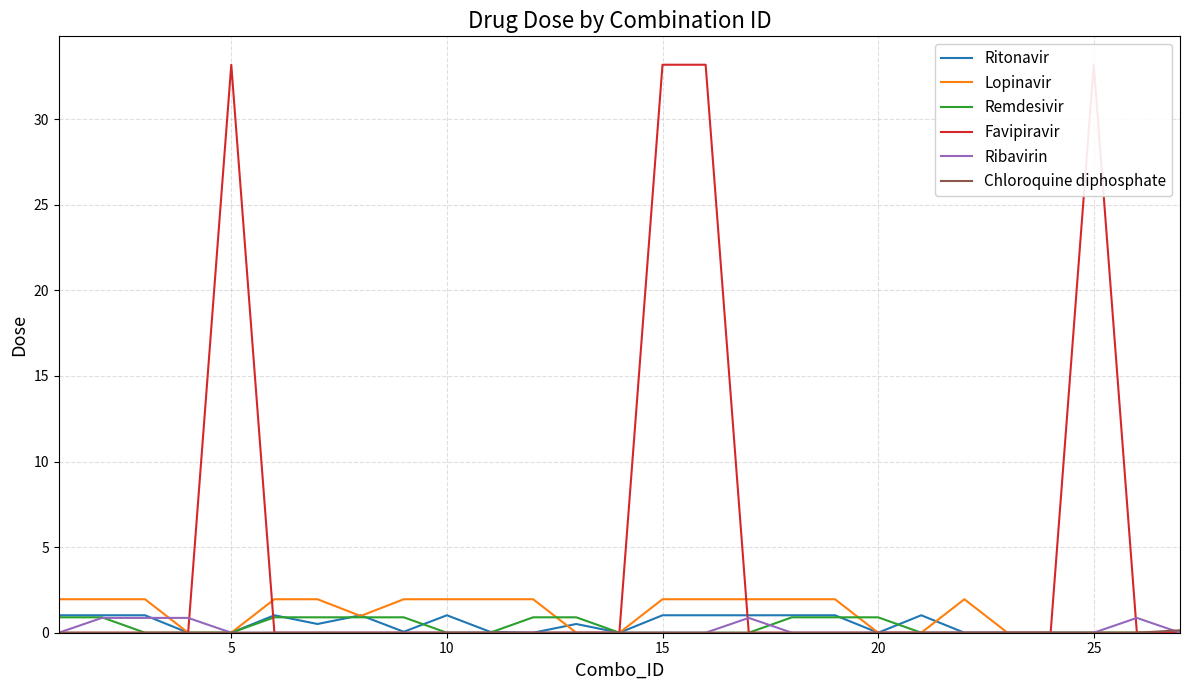

True or false: Ritonavir and Chloroquine diphosphate intersect in this chart.

False